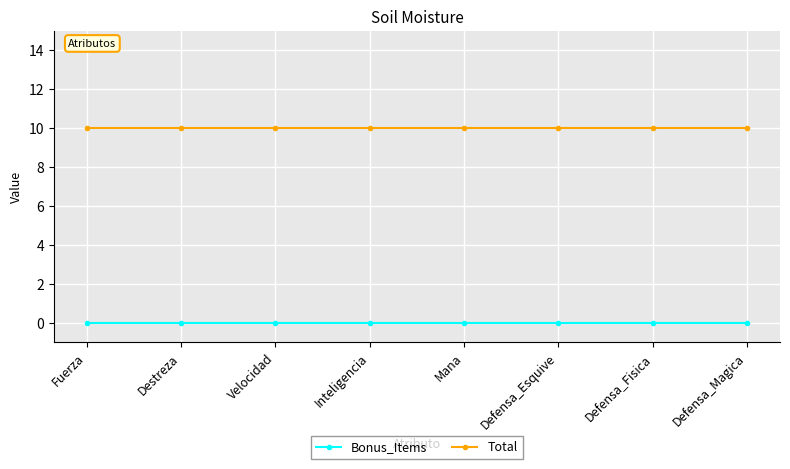

What is the spread (max minus min) of values at Destreza?

10